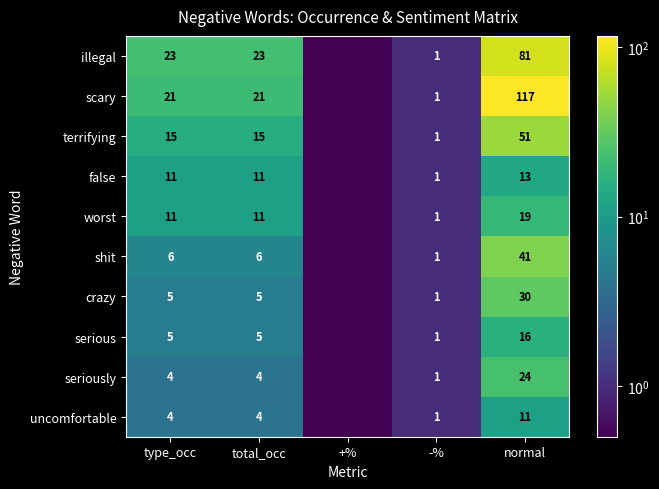

The shit series shows 41.0 at normal. True or false?

True